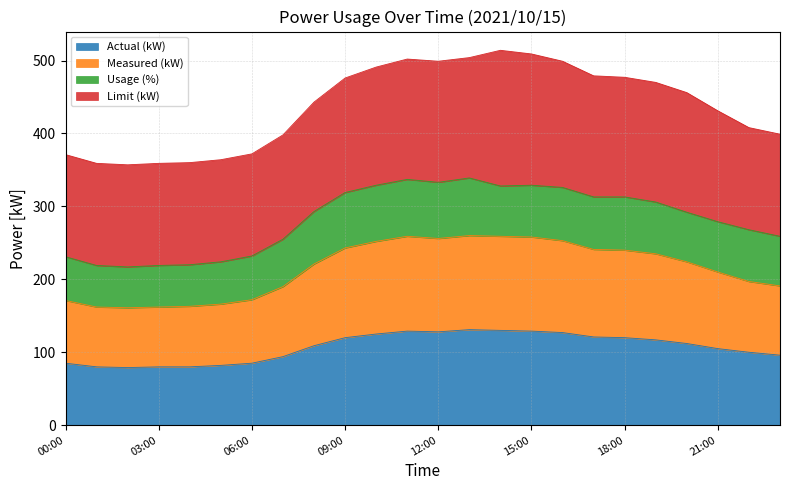

True or false: Measured (kW) and Actual (kW) intersect in this chart.

False